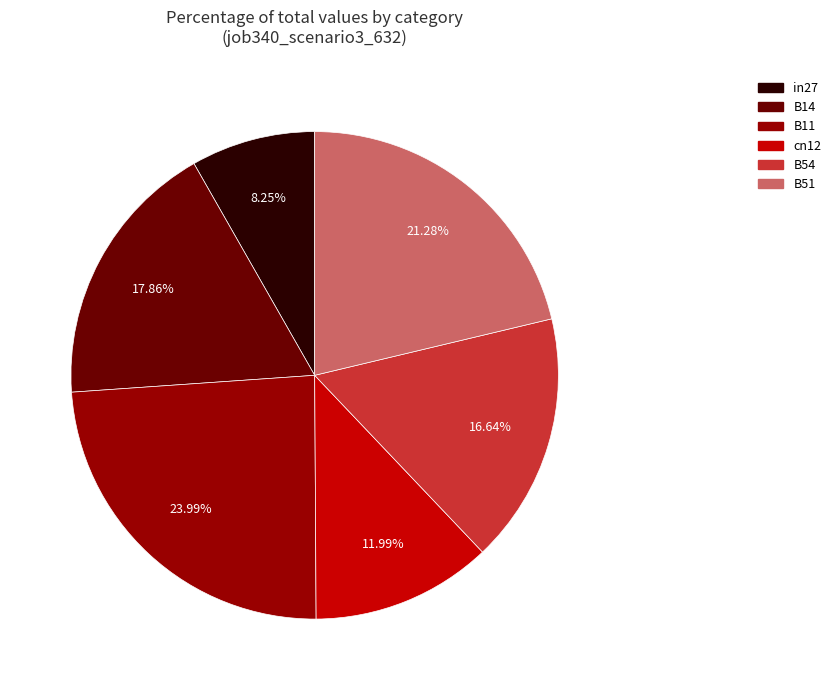

To the nearest percent, what percentage of the pie is B54?

17%